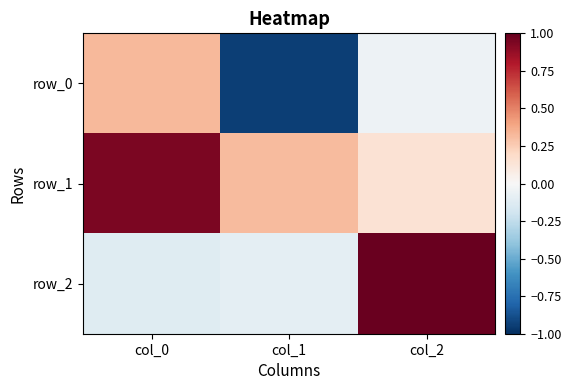

How many values in row_2 are below zero?

2